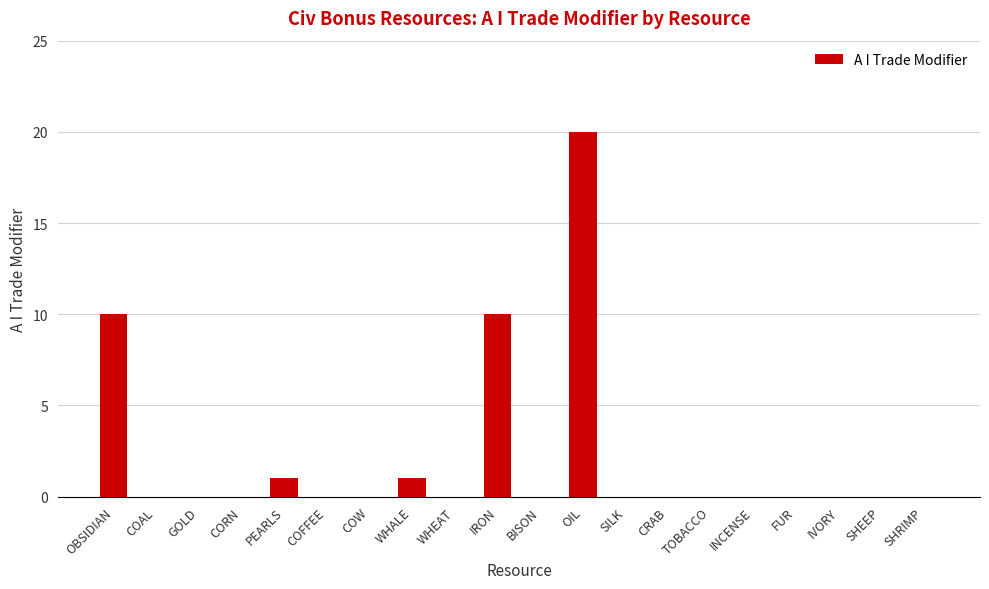

The value at COFFEE is 10. True or false?

False